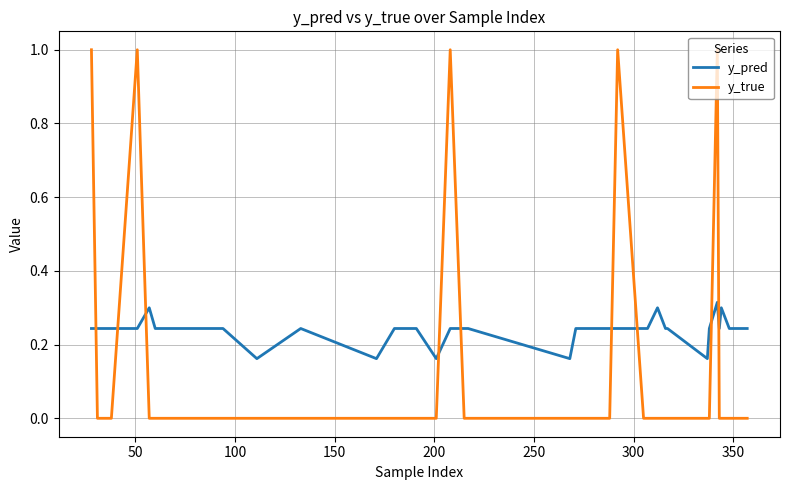

Which series has the largest total across all categories?

y_pred